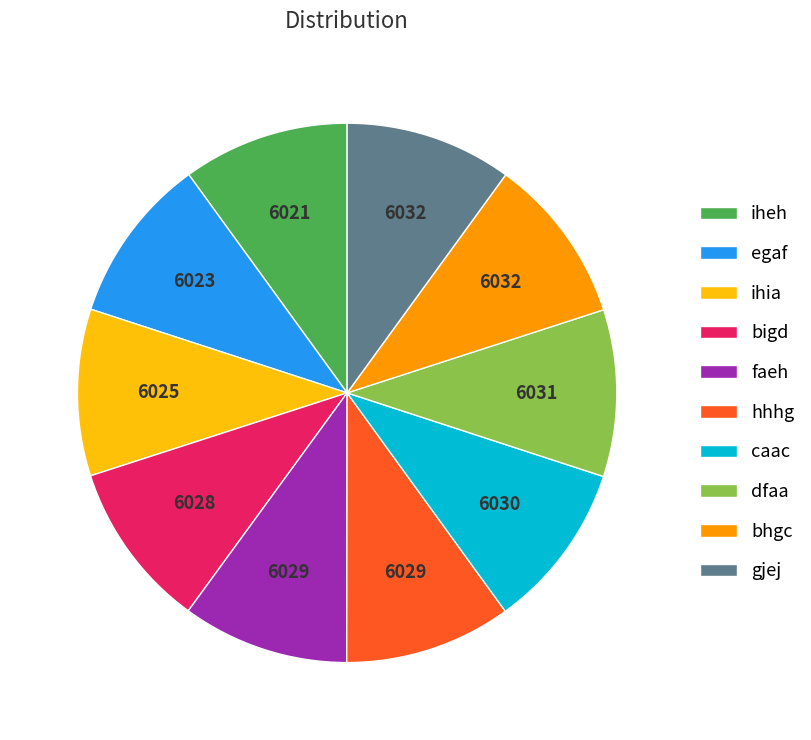

Does caac account for over 50% of the chart?

No